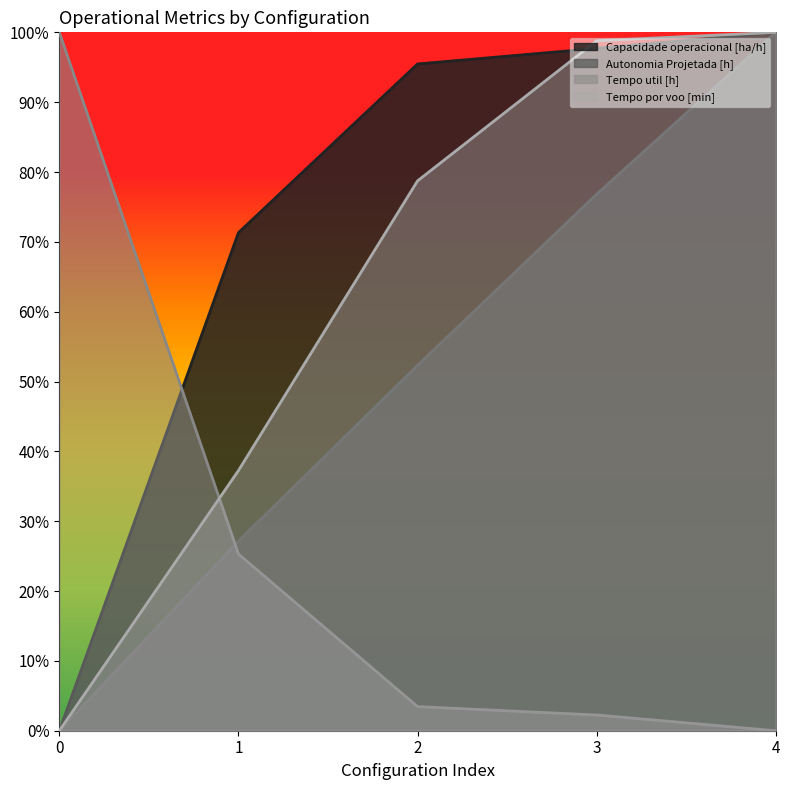

Between 0 and 1, which is larger?

1